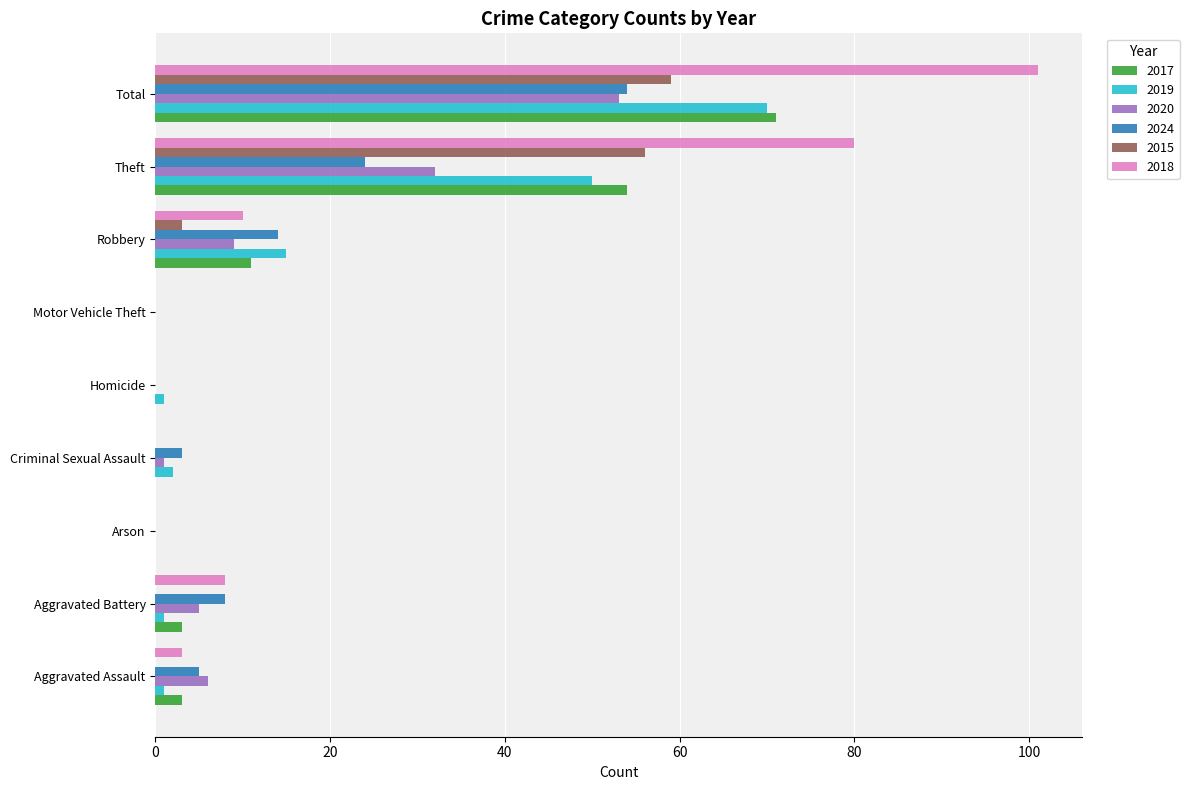

True or false: 2017 has a value of 0 at Criminal Sexual Assault.

True